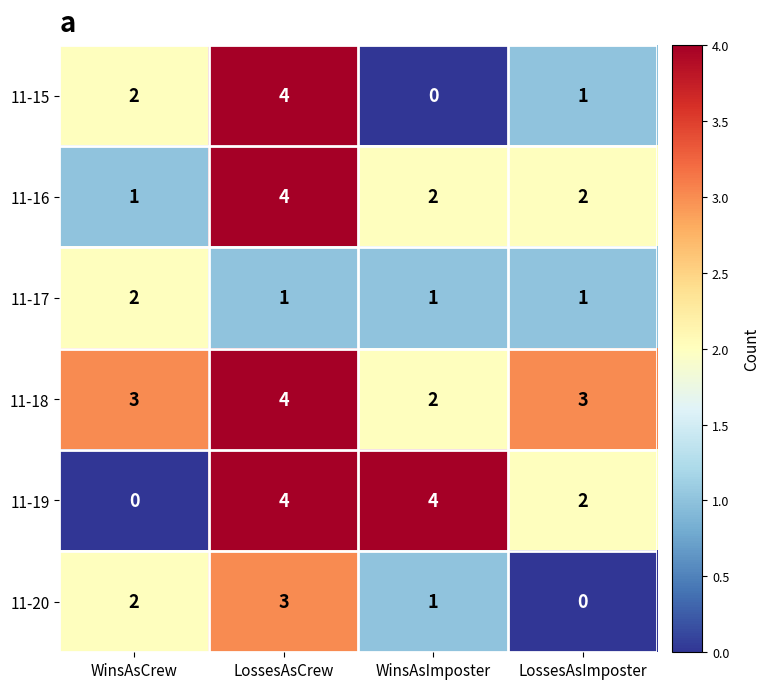

What is the average value of the 11-18 series?

3